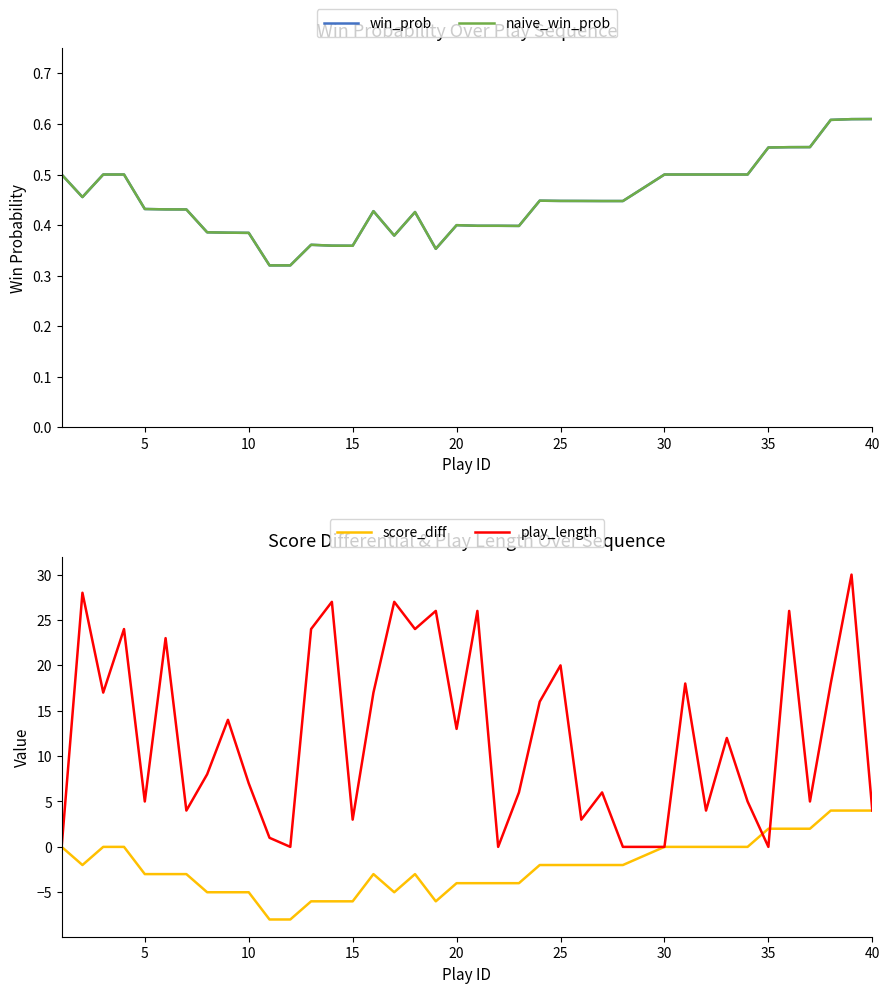

What is the highest value of the score_diff series?

4